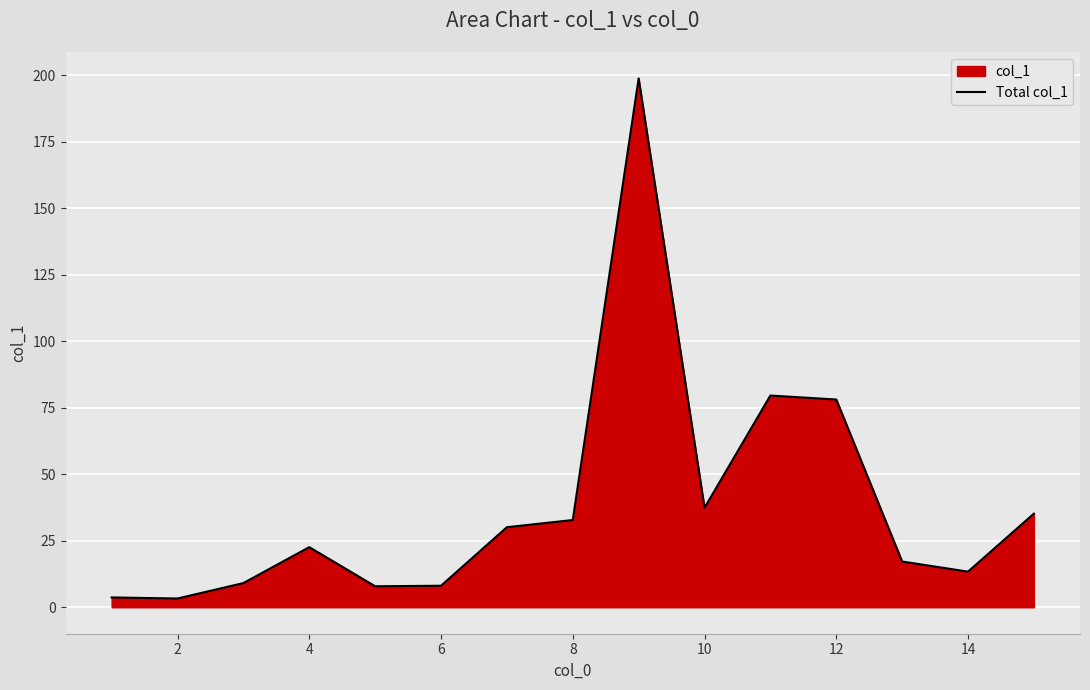

True or false: the data shows 56.7 at 8.

False